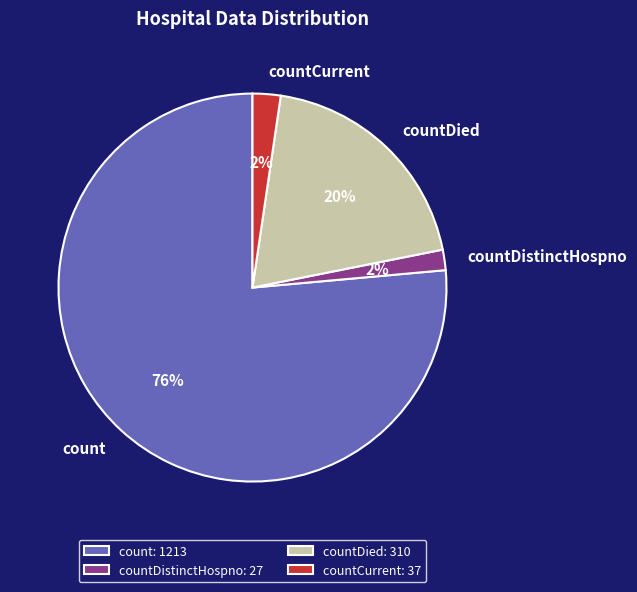

To the nearest percent, what portion does countDistinctHospno represent?

2%